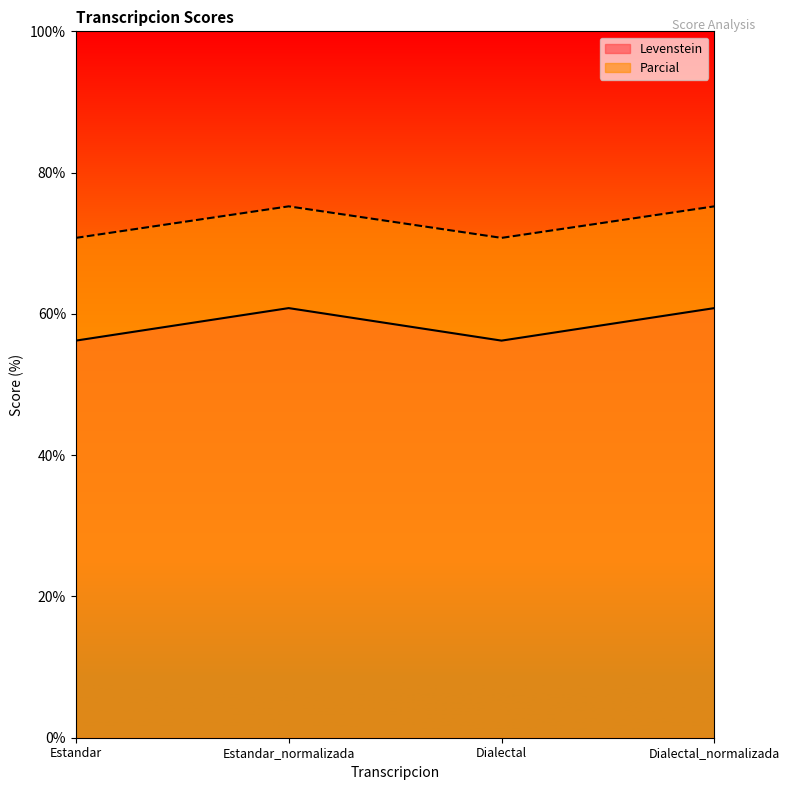

Which series has the largest total across all categories?

Parcial